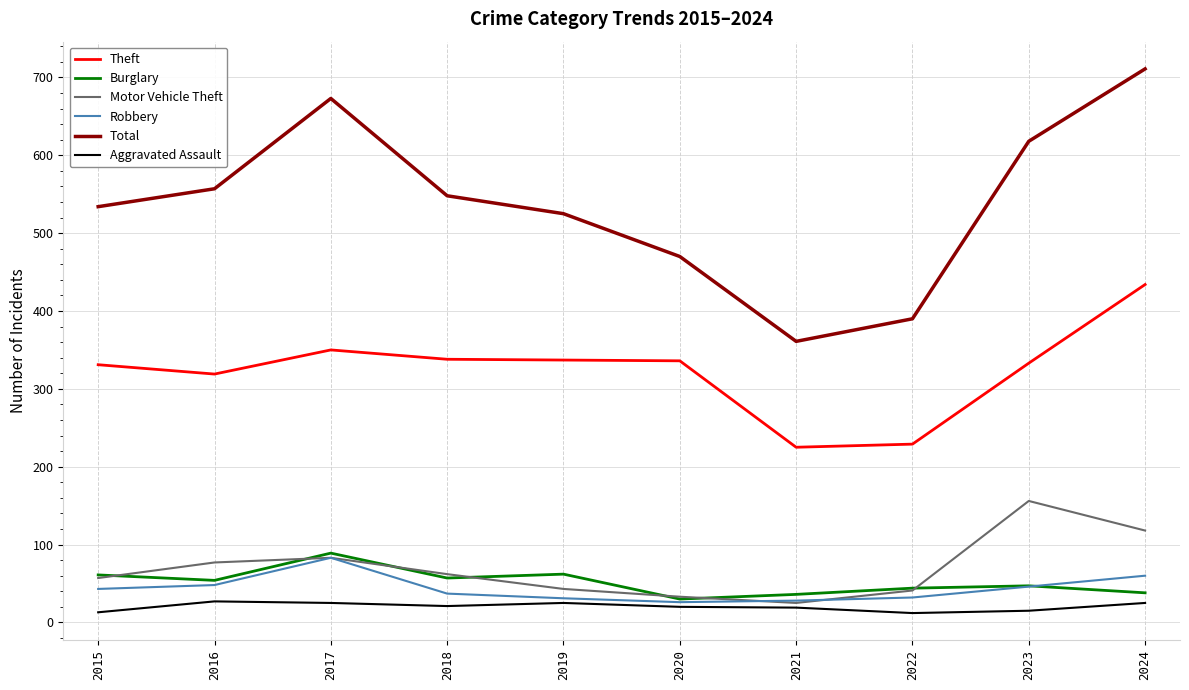

What is the average value of the Total series?

539